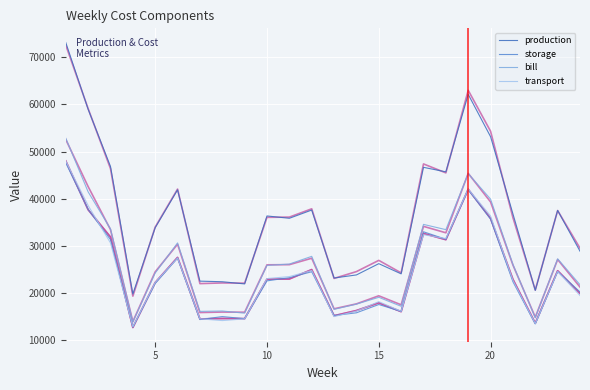

True or false: production and storage intersect in this chart.

False